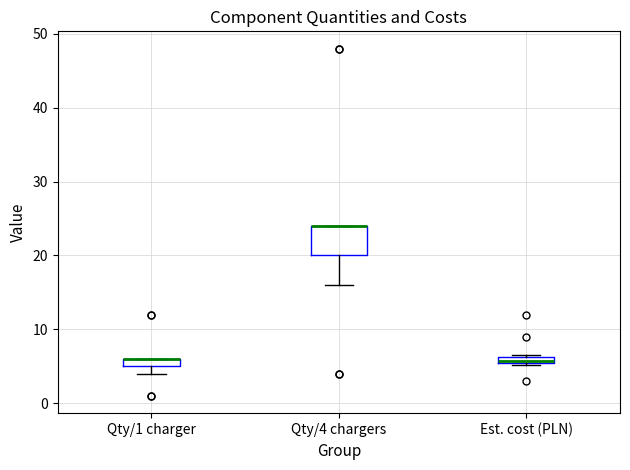

Where is the upper edge of the box for Est. cost (PLN) on the y-axis? The values are not printed on the chart, so give them approximately, as read against the axis.

6